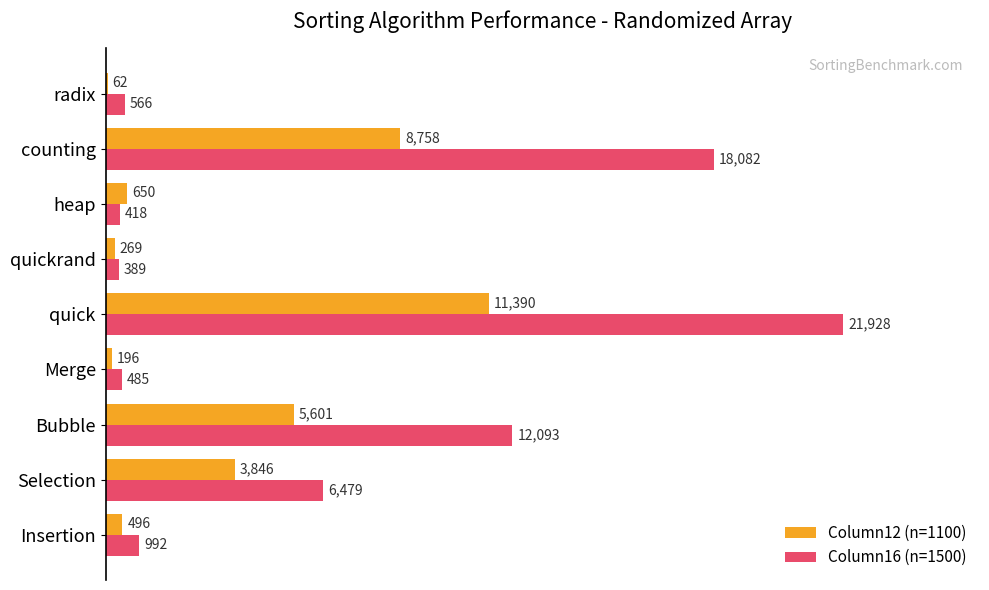

Where is Column12 (n=1100) nearest to the value 5726?

Bubble